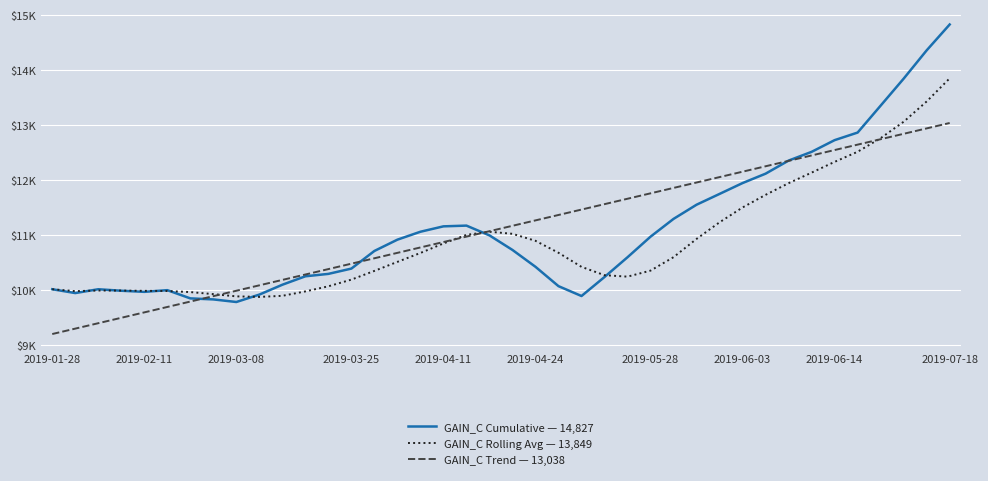

At which label does GAIN_C Rolling Avg — 13,849 reach its peak?

2019-07-18